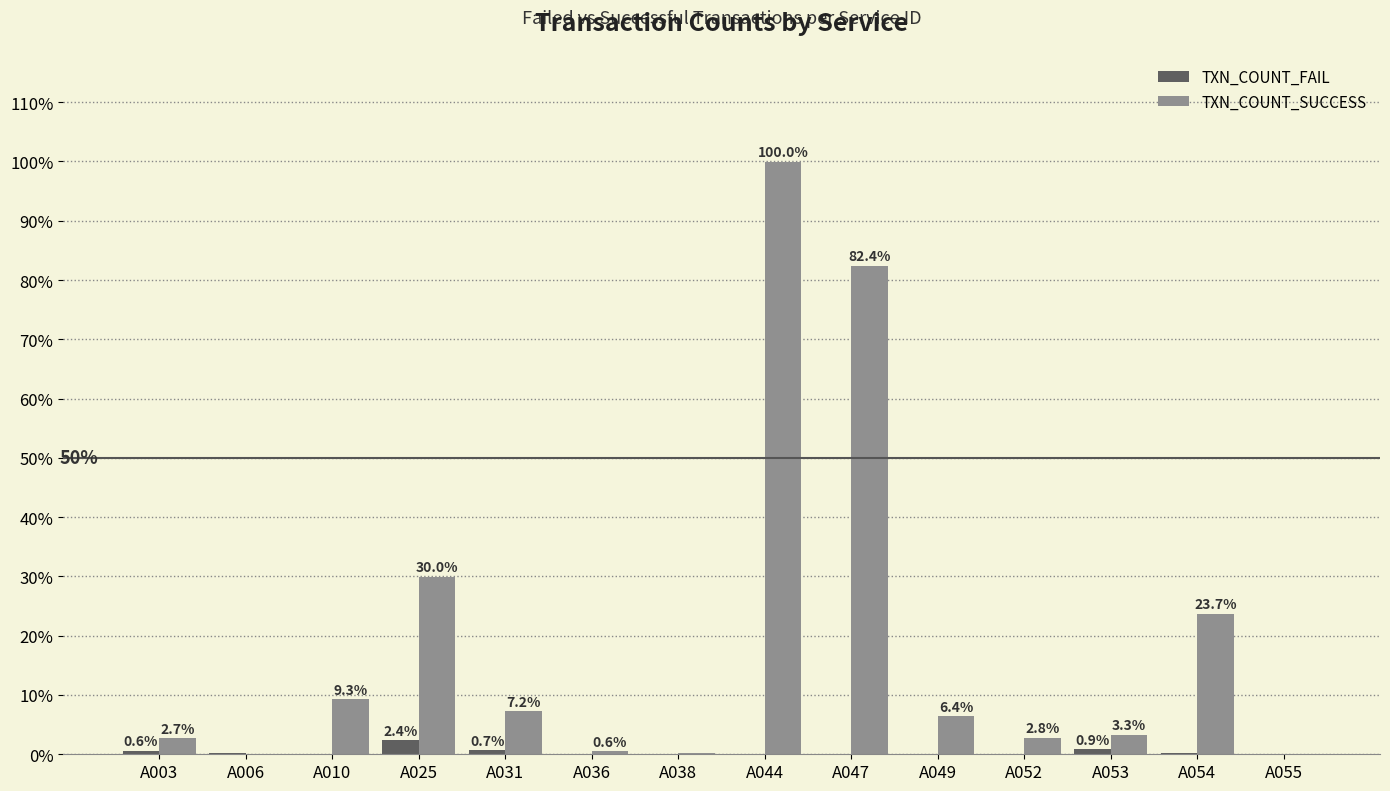

What is the total value across all series at A003?

3.3